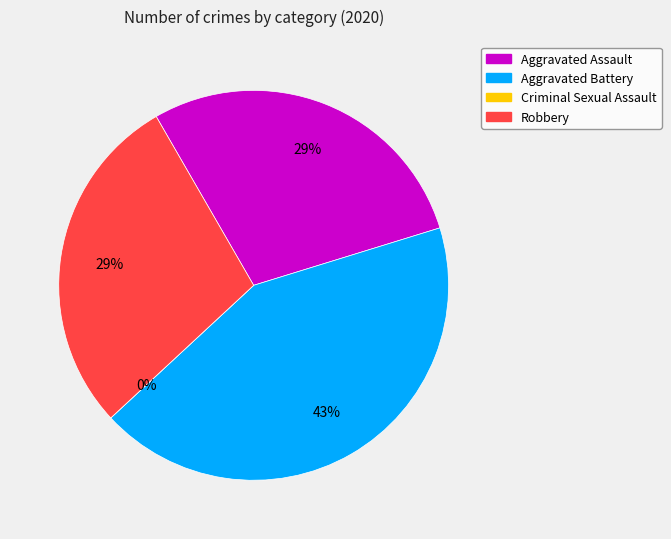

Is there any slice that represents more than half of the pie?

No